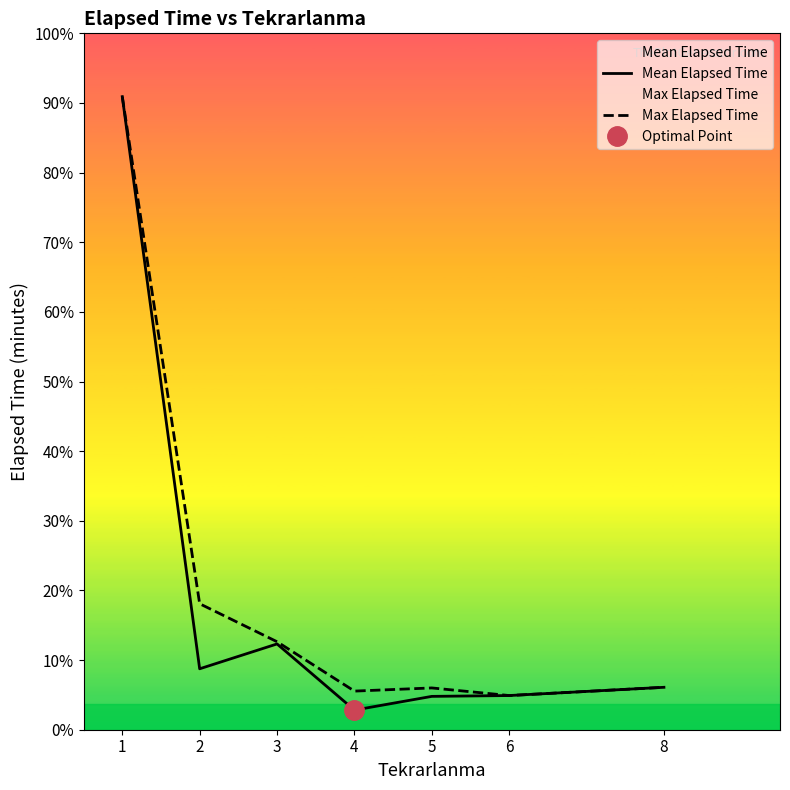

What are all the series names shown in the legend?

Mean Elapsed Time, Max Elapsed Time